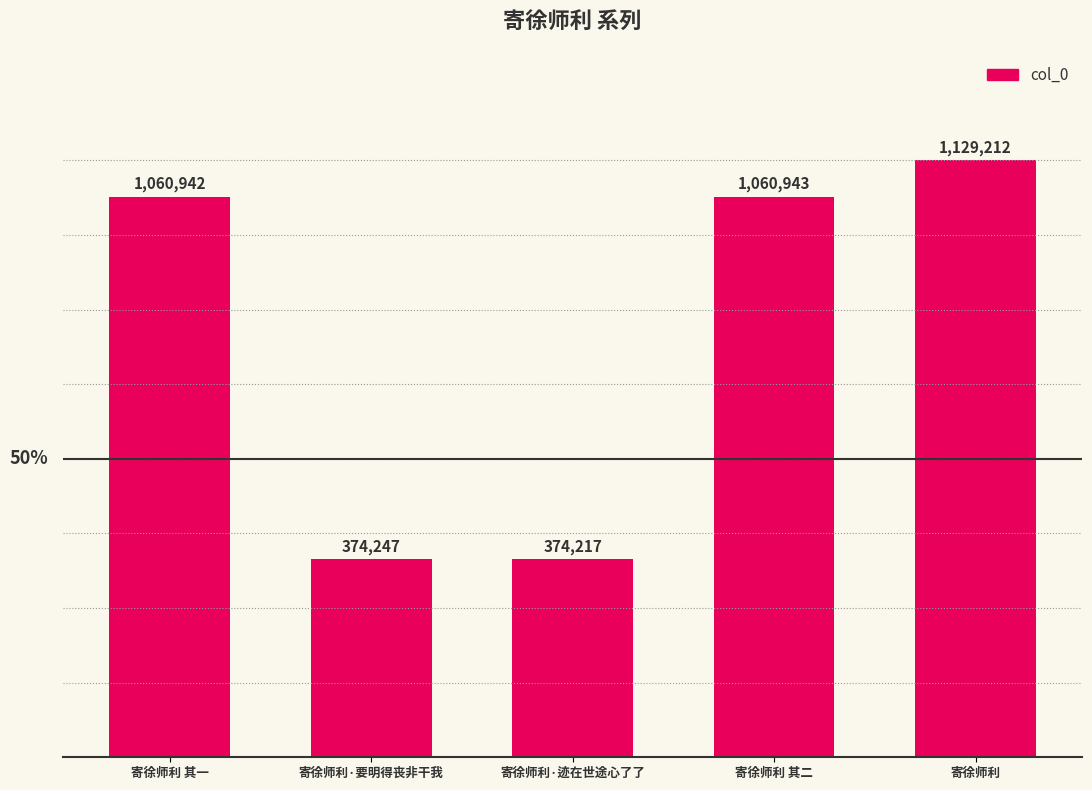

What is the difference between the second highest and second lowest values?

686696